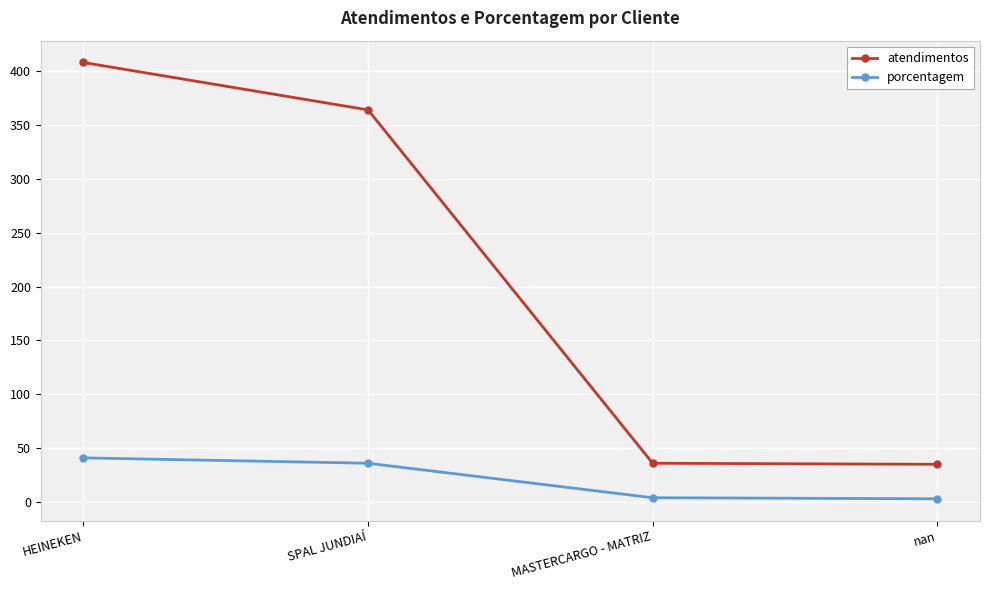

Which series changed the most between HEINEKEN and MASTERCARGO - MATRIZ?

atendimentos